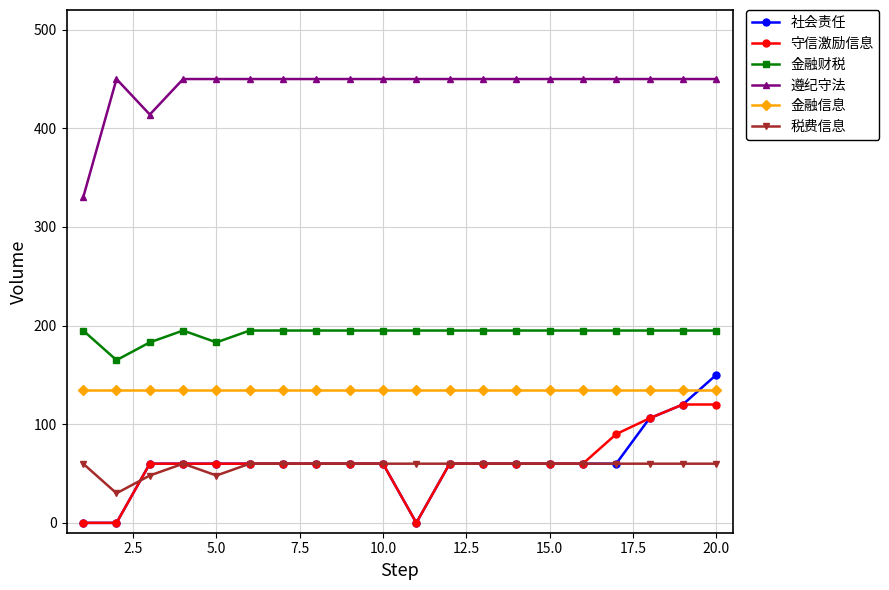

Which series has the largest total across all categories?

遵纪守法